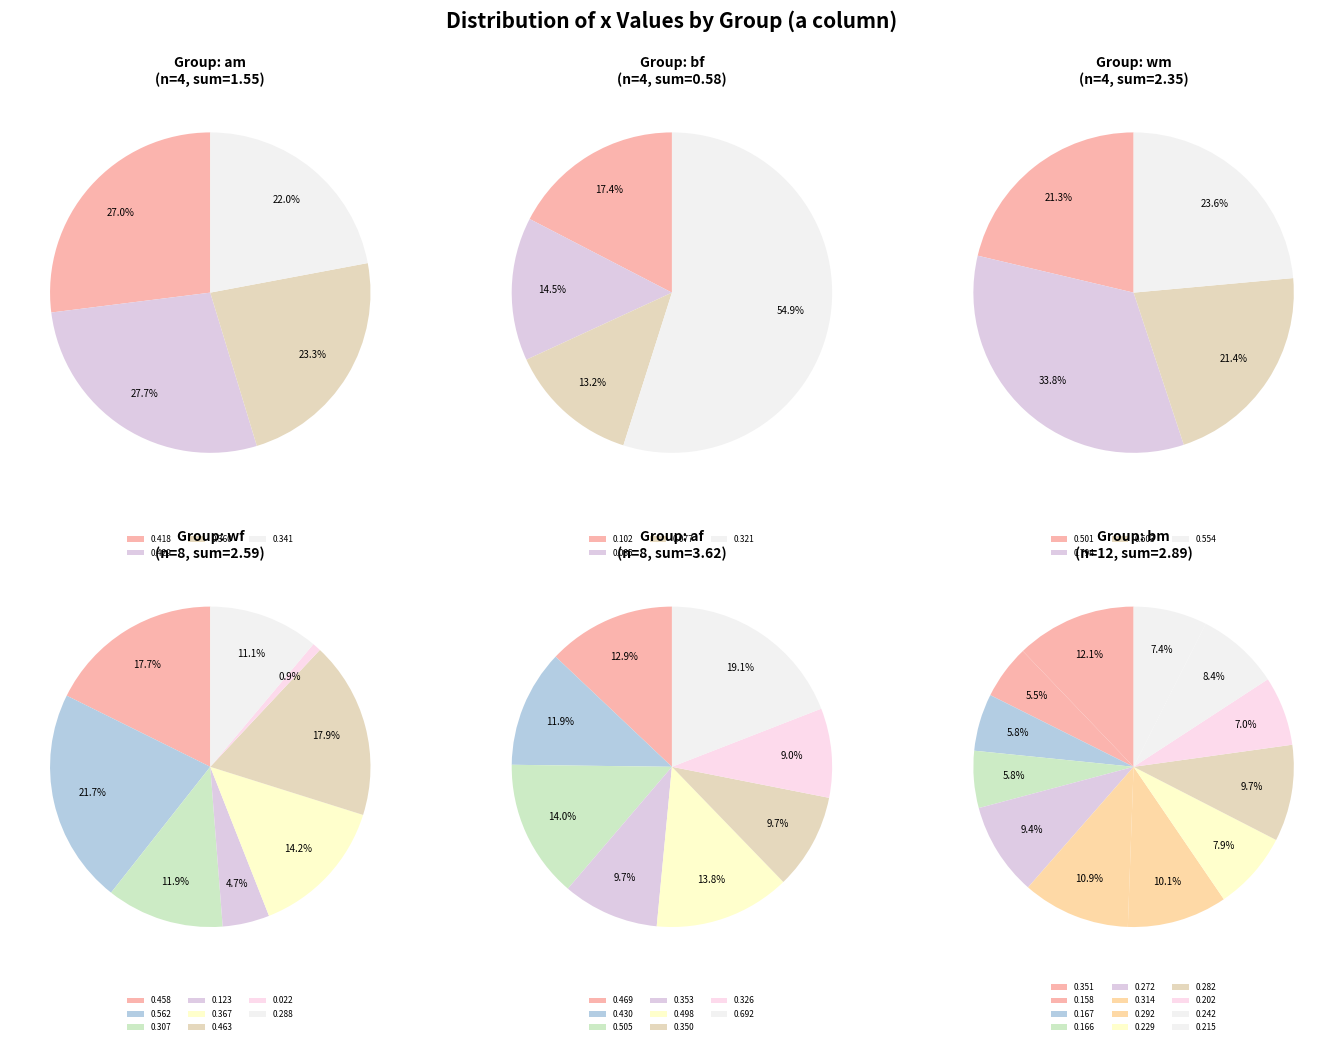

How many segments does this pie chart have?

6